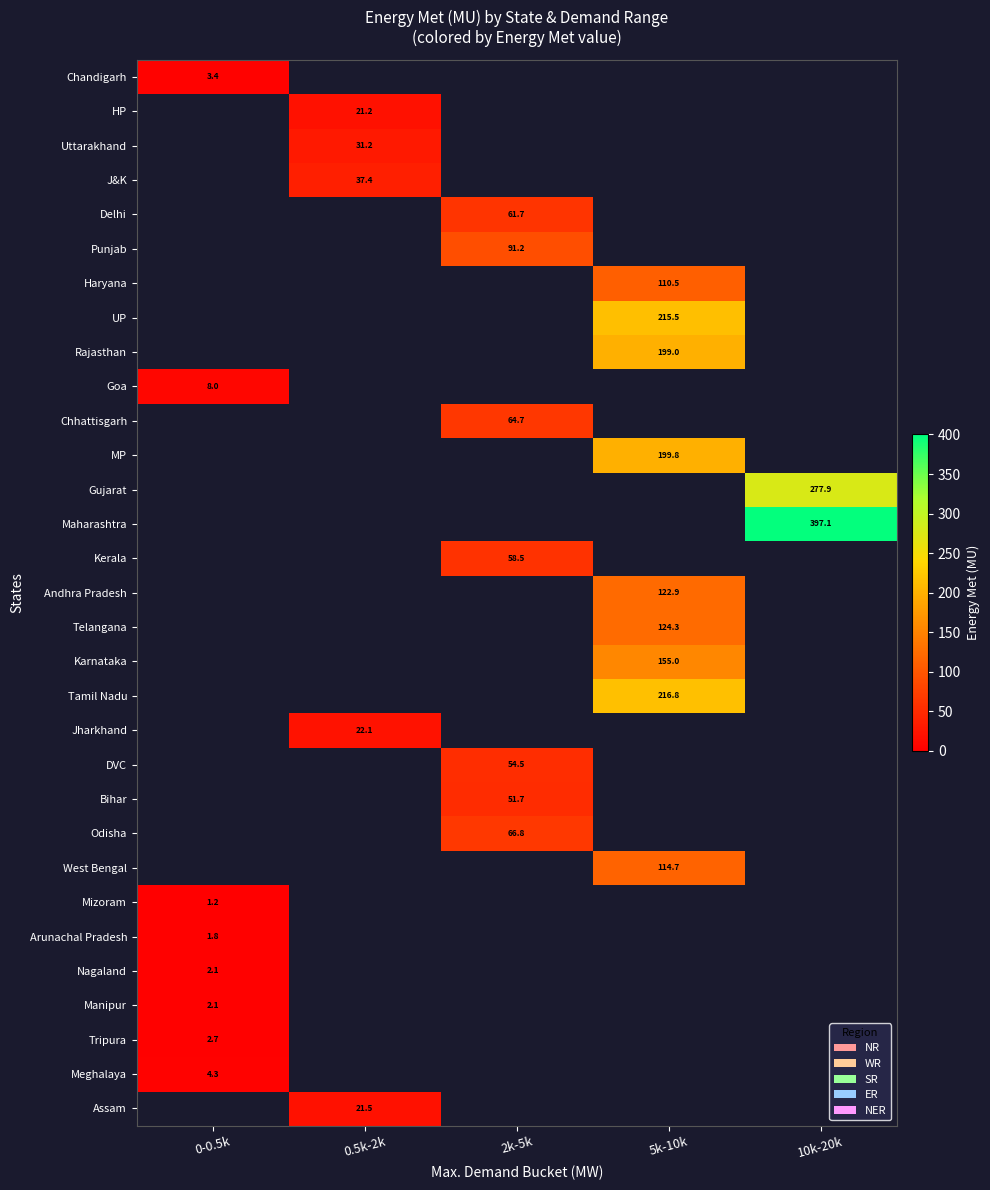

The Meghalaya series shows 4.3 at 0-0.5k. True or false?

True